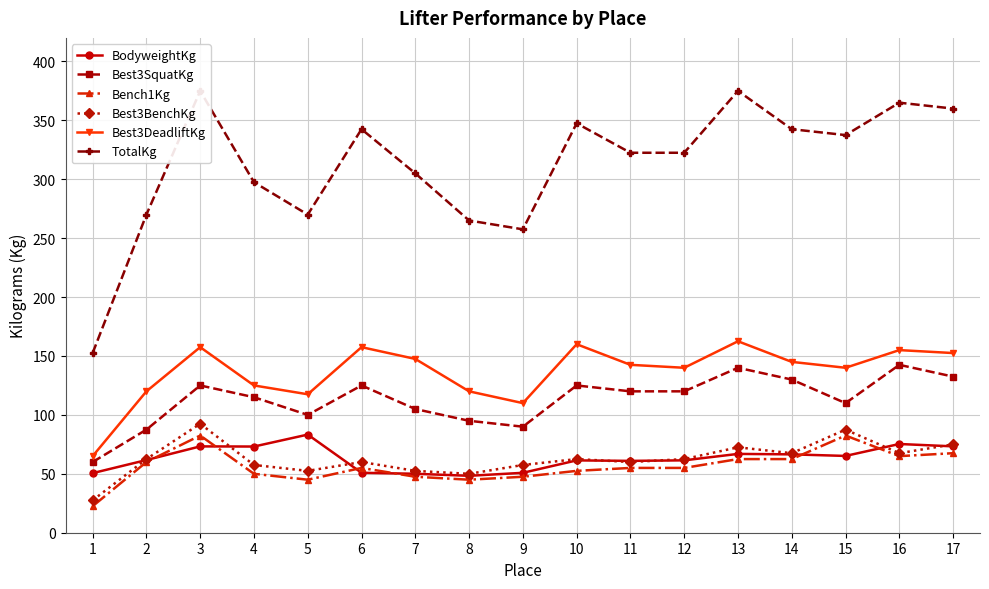

What is the average value of the Best3BenchKg series?

62.8